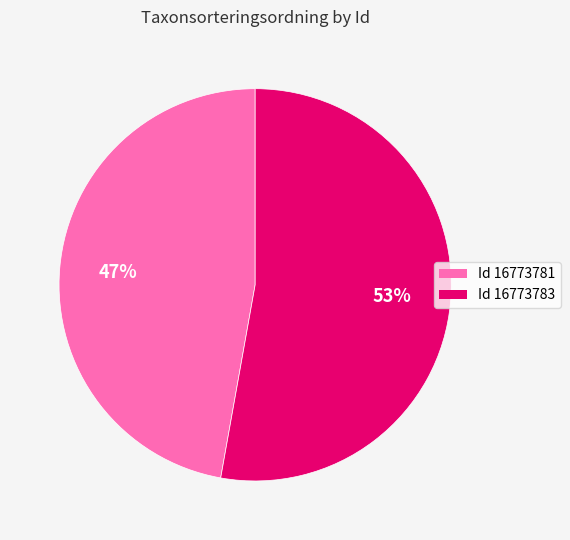

To the nearest percent, what is the average slice percentage?

50%